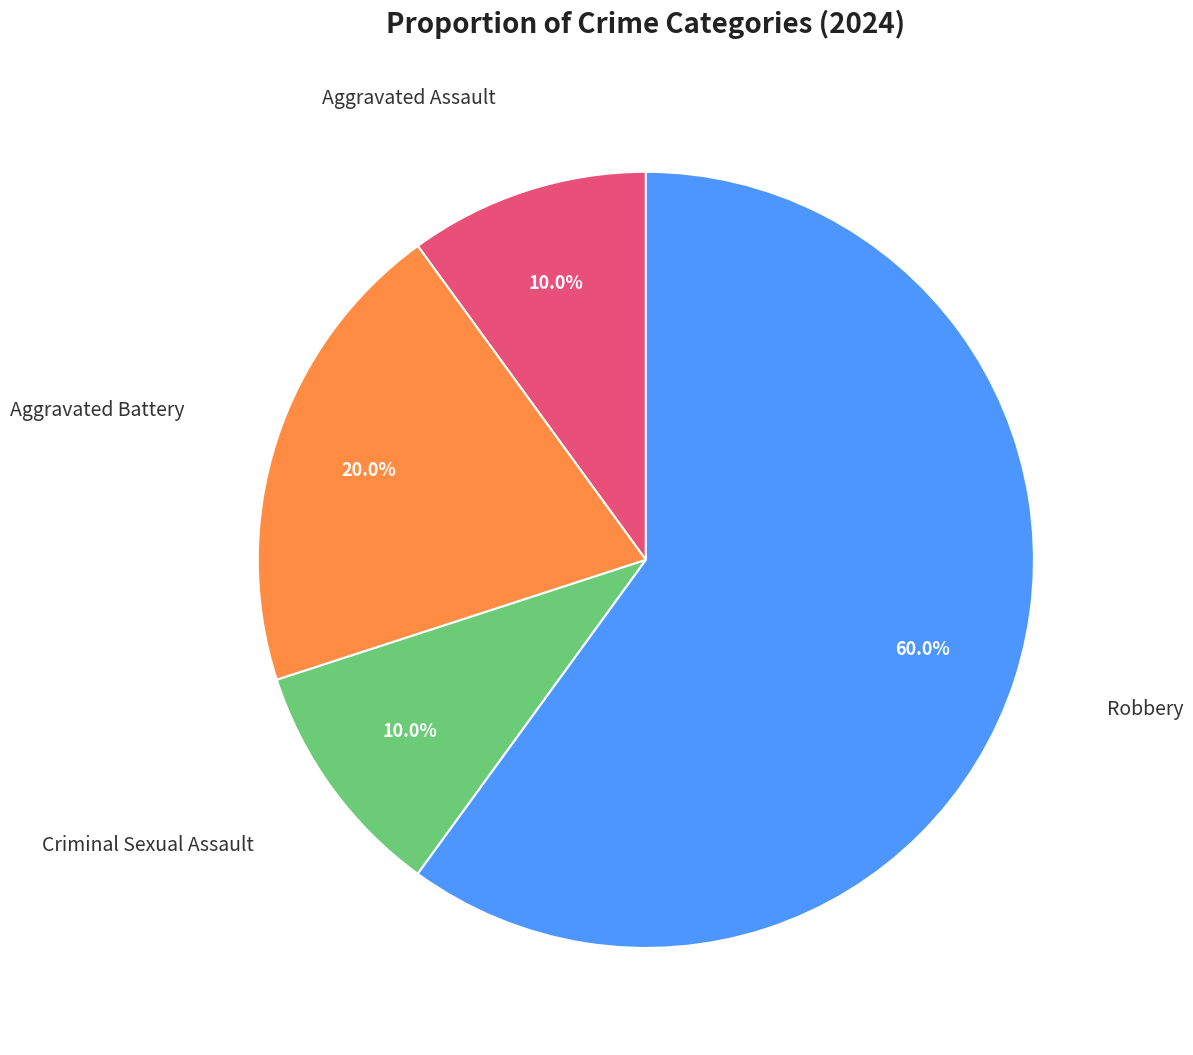

Is there any slice that represents more than half of the pie?

Yes